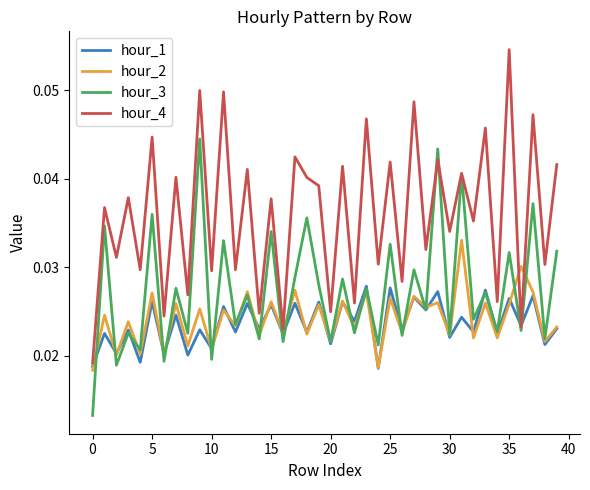

True or false: hour_1 has more than 2 interior local peaks.

True